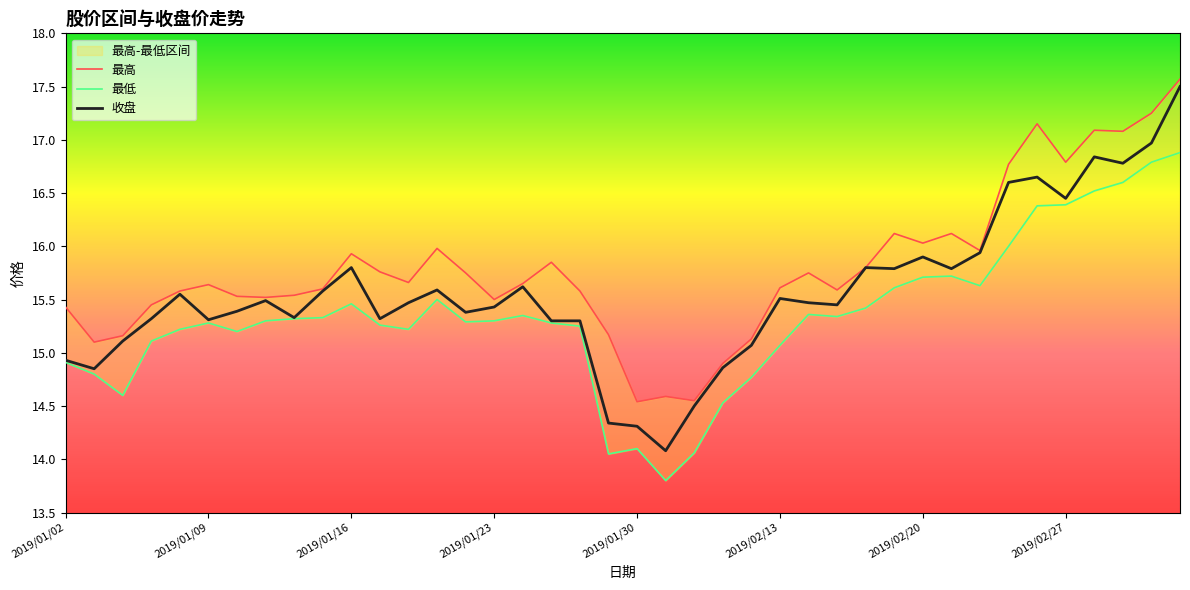

At which category does the chart reach its peak across all series?

39